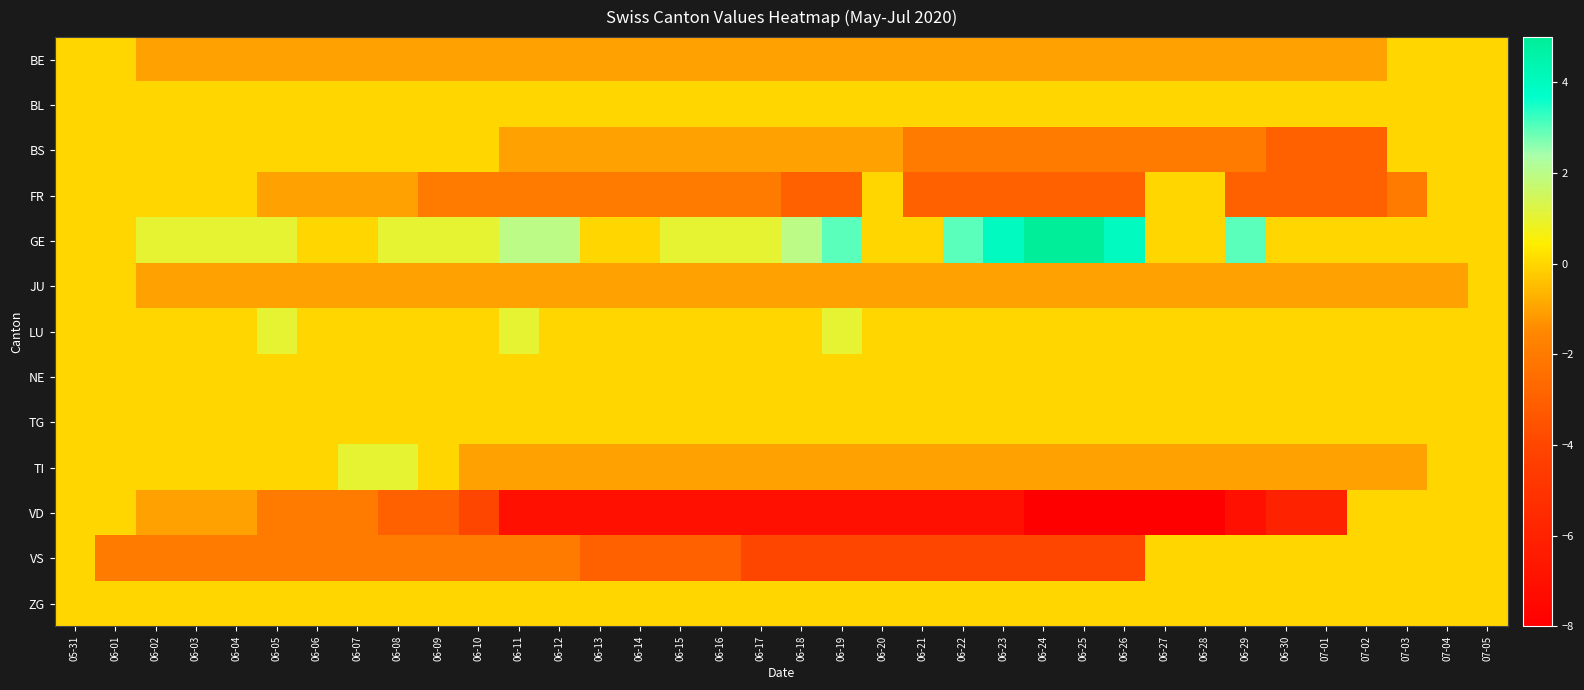

Rank the series by their maximum value, from lowest to highest.

BE, BL, BS, FR, JU, NE, TG, VD, VS, ZG, LU, TI, GE